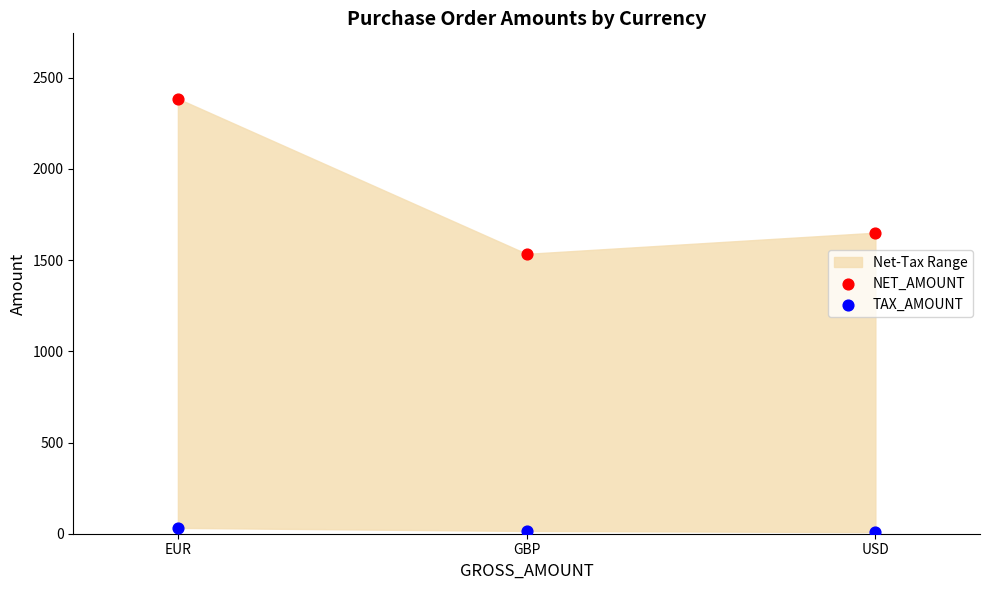

Which series has the largest Y range (max minus min)?

NET_AMOUNT